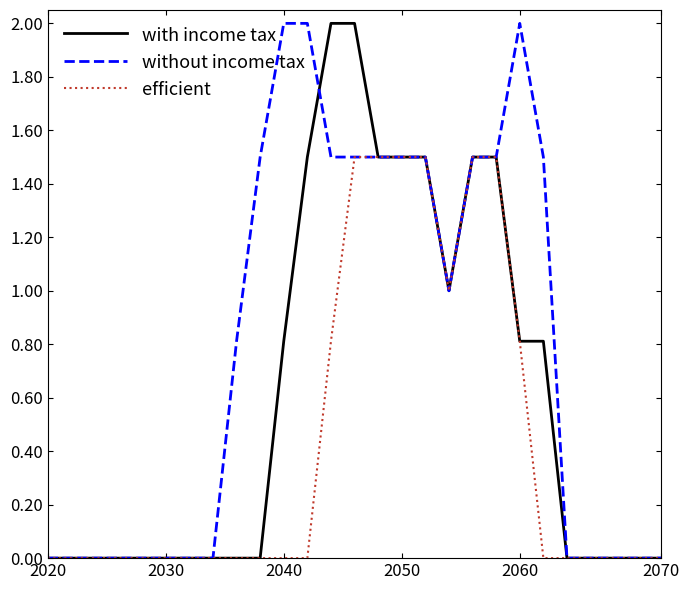

What is the maximum value shown in the chart?

2.0